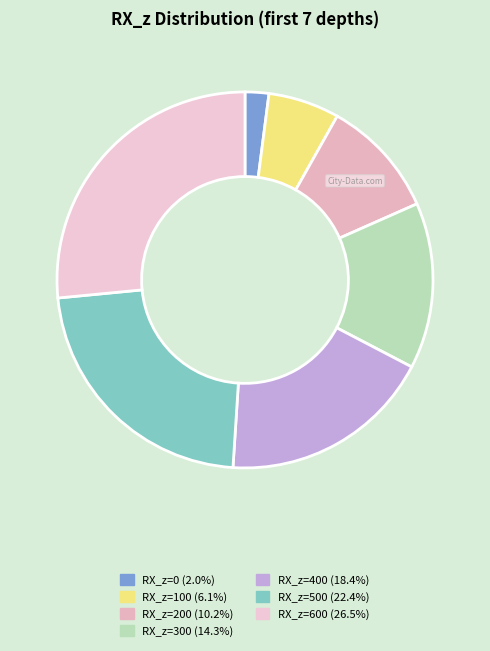

Count the number of slices in the pie.

7